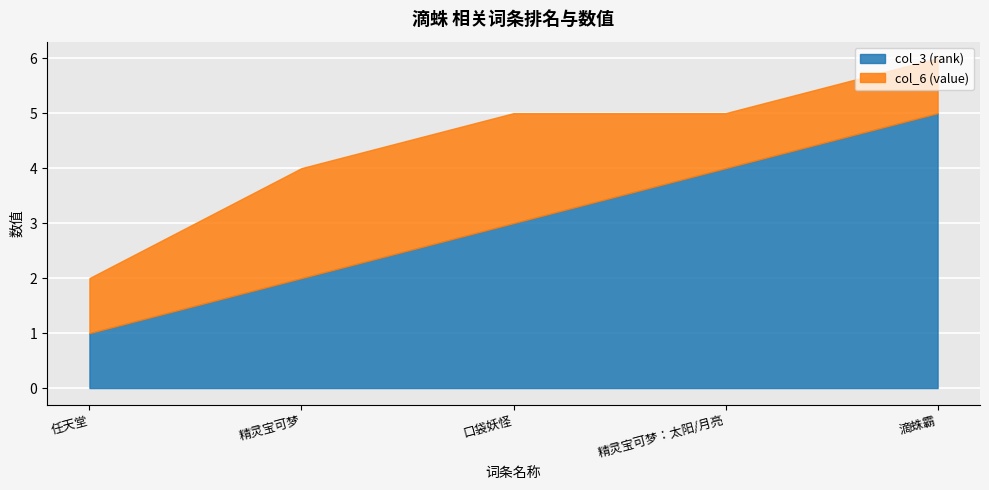

List the labels in order of col_3 (rank) value, smallest first.

任天堂, 精灵宝可梦, 口袋妖怪, 精灵宝可梦：太阳/月亮, 滴蛛霸